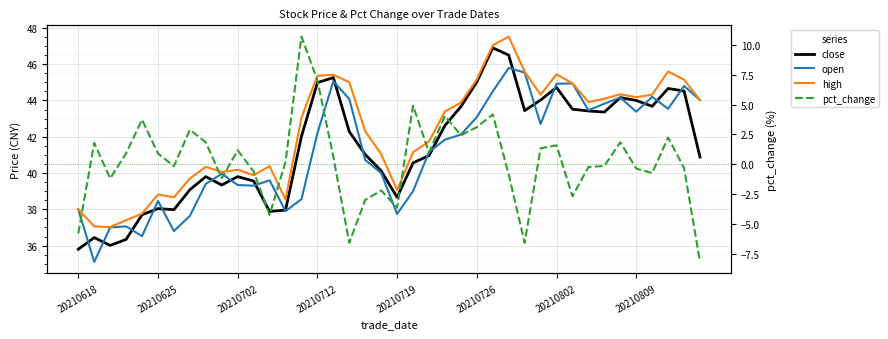

Is the value of close at 34 greater than the value of open at 9?

Yes